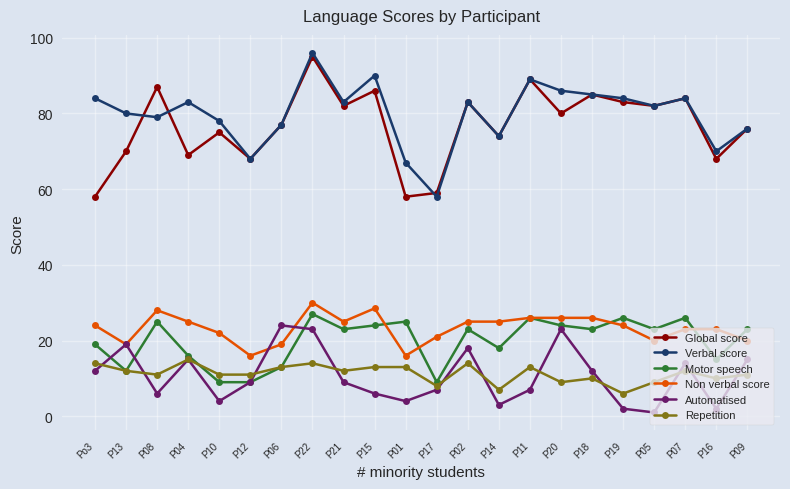

What is the difference between the highest and lowest values at P20?

77.0